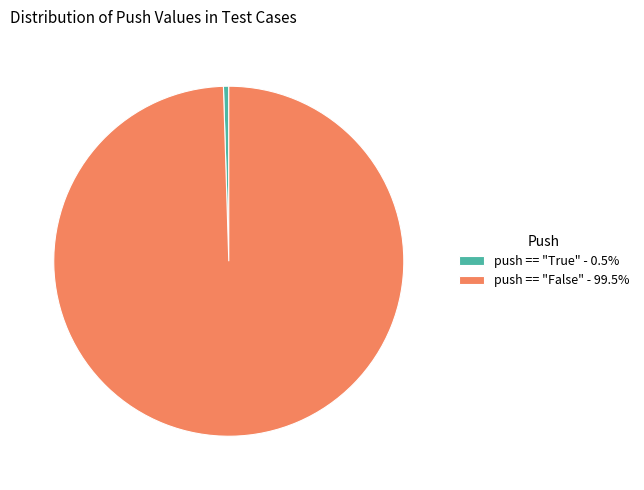

Is there a majority slice in this chart?

Yes